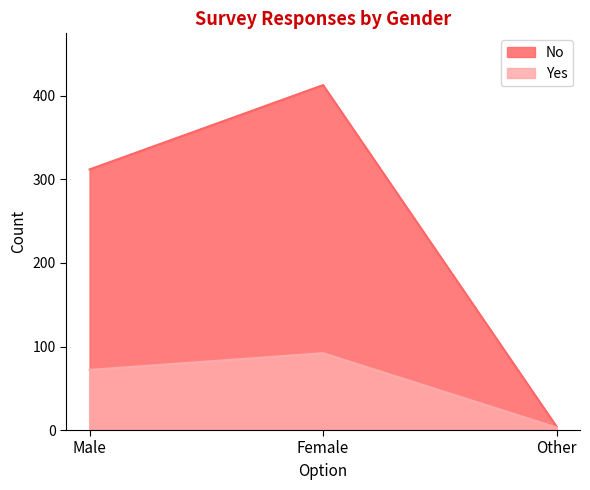

The Yes series shows 43 at Male. True or false?

False